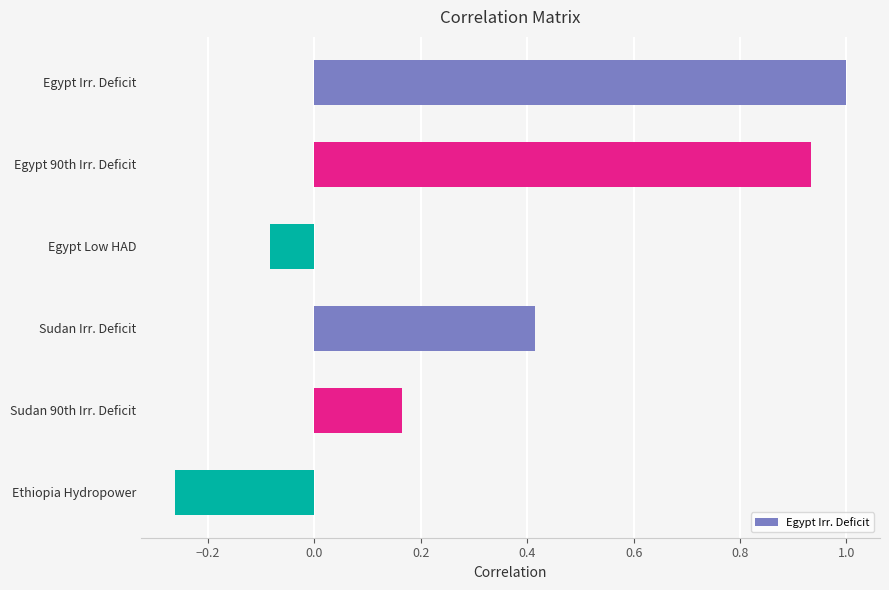

What is the maximum value shown in the chart?

1.0